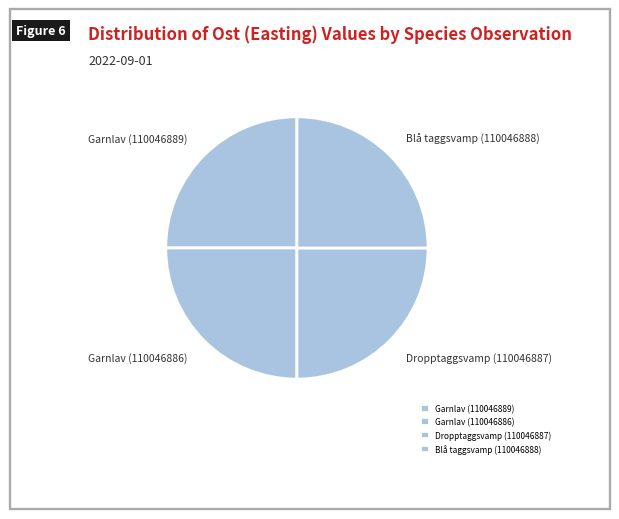

Approximately how many times larger is the value at Blå taggsvamp (110046888) compared to Garnlav (110046889)?

1.0